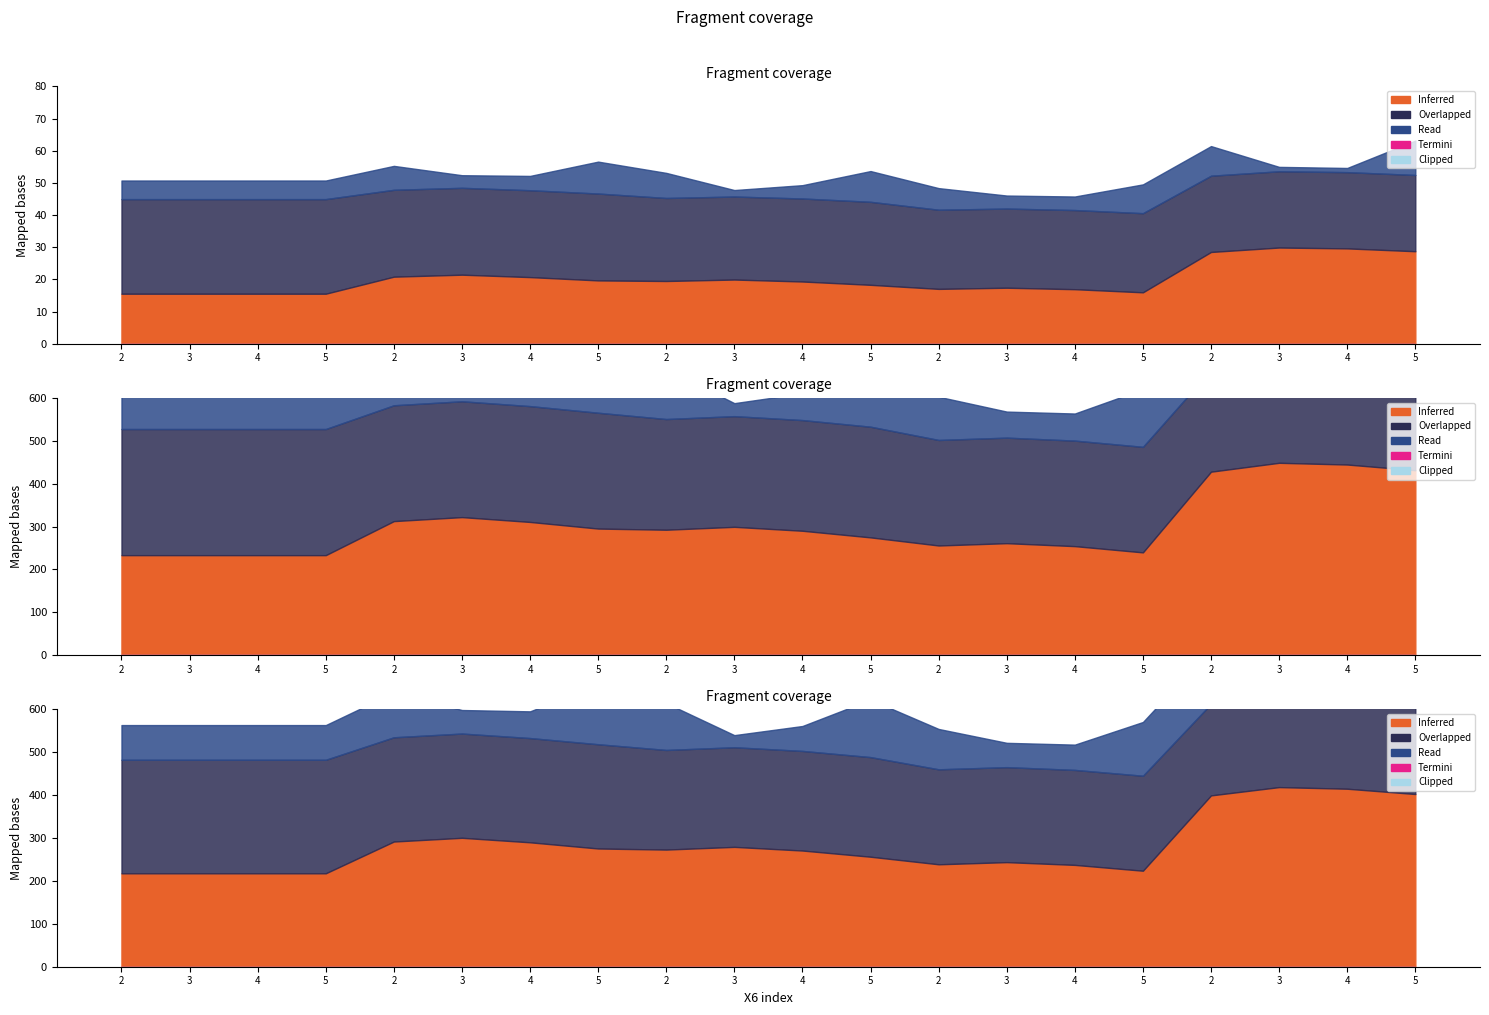

Which has a higher value, 5 or 4?

4